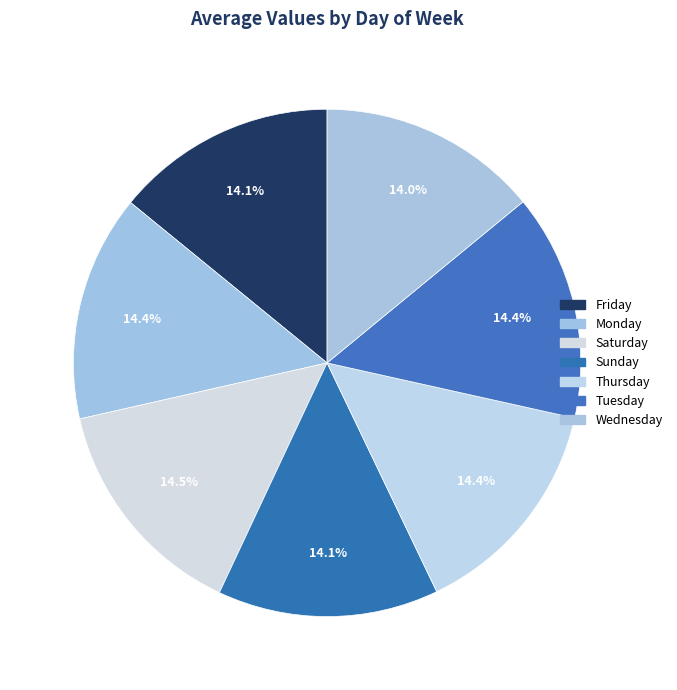

Count the number of slices in the pie.

7